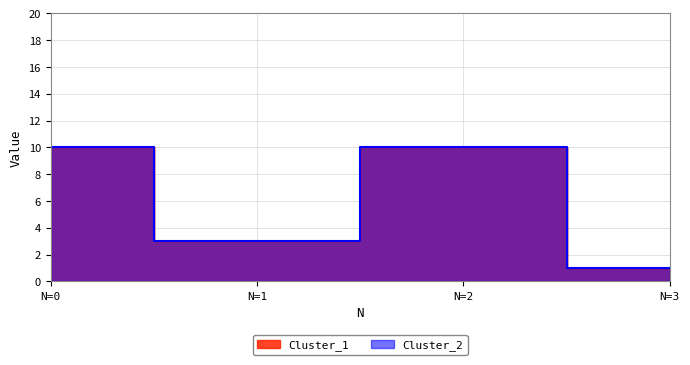

True or false: Cluster_2 has a value of 4 at N=1.

False